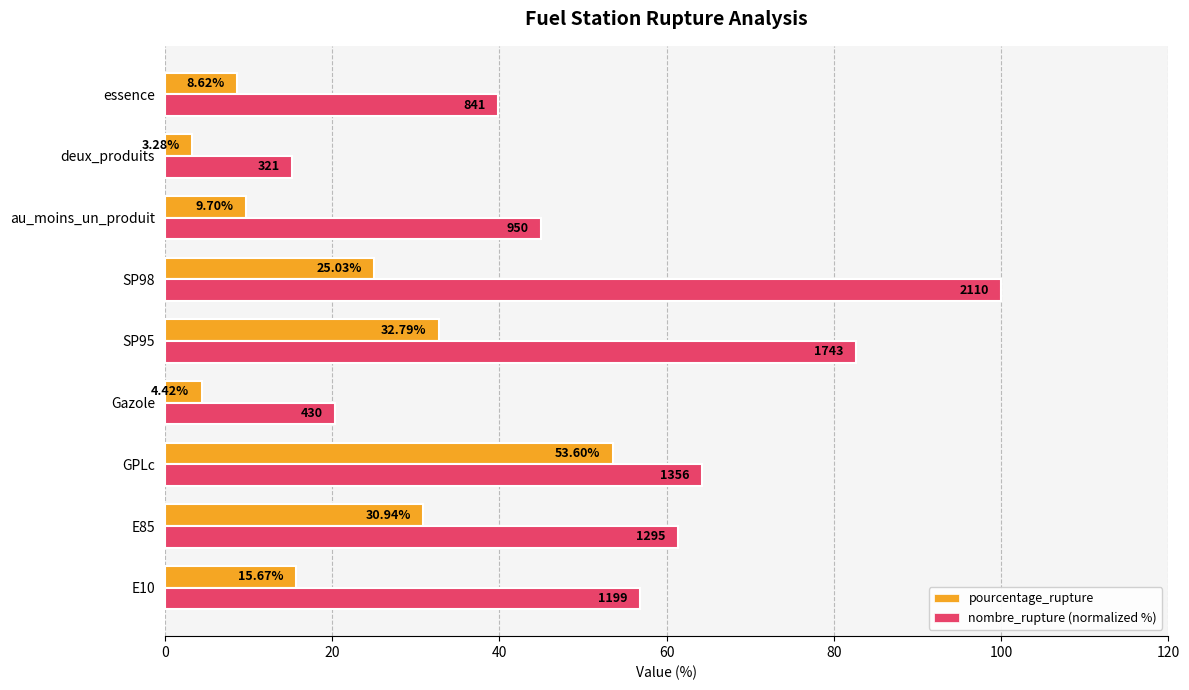

What is the sum of the nombre_rupture (normalized %) values at E10 and deux_produits?

72.0